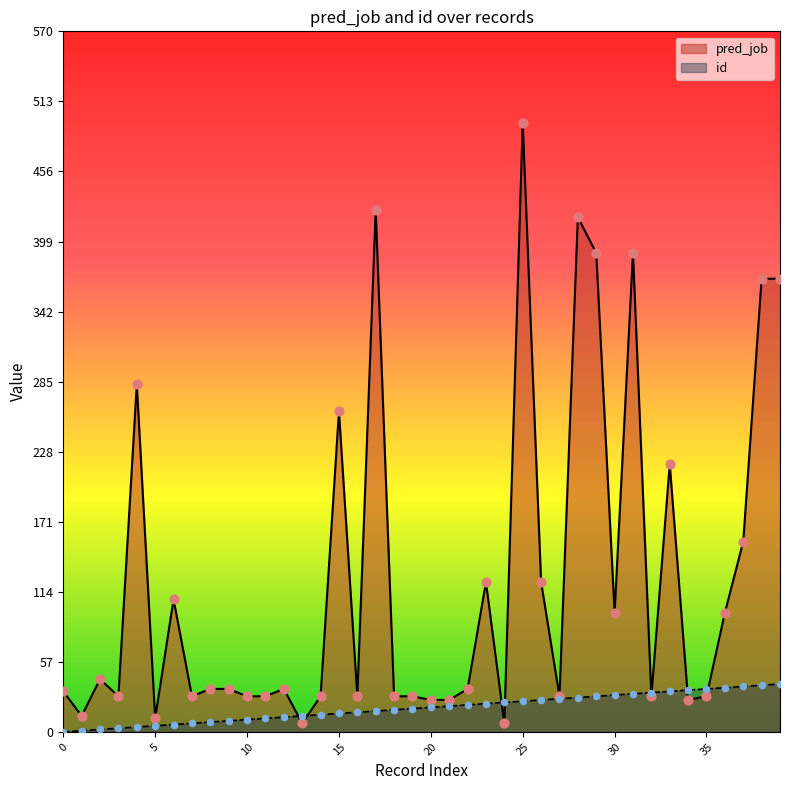

What is the total value across all series at 8?

43